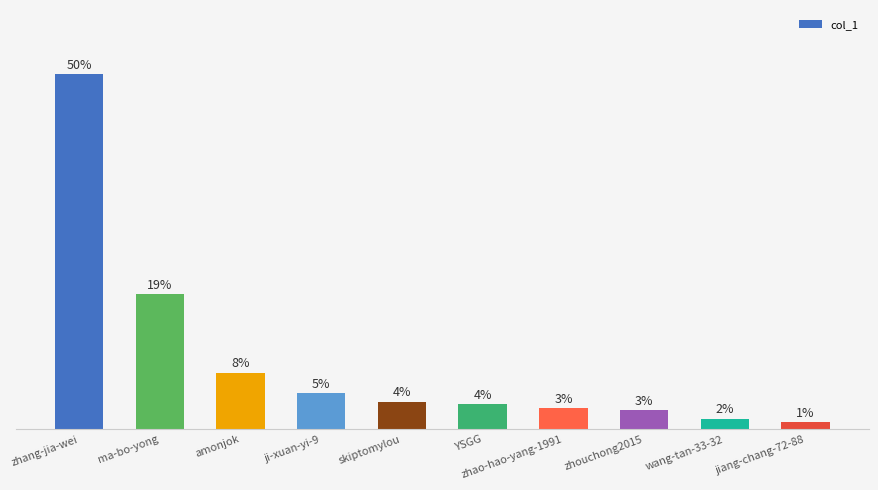

At which category does the chart reach its peak across all series?

zhang-jia-wei